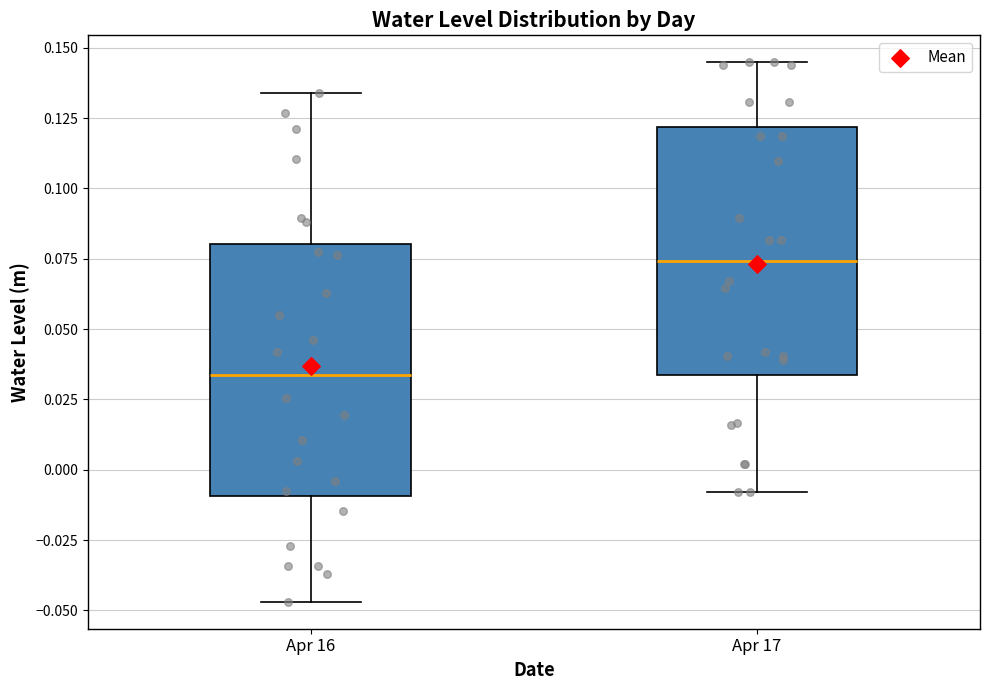

Where does the lower whisker of the box for Apr 17 end on the y-axis? The values are not printed on the chart, so give them approximately, as read against the axis.

-0.010